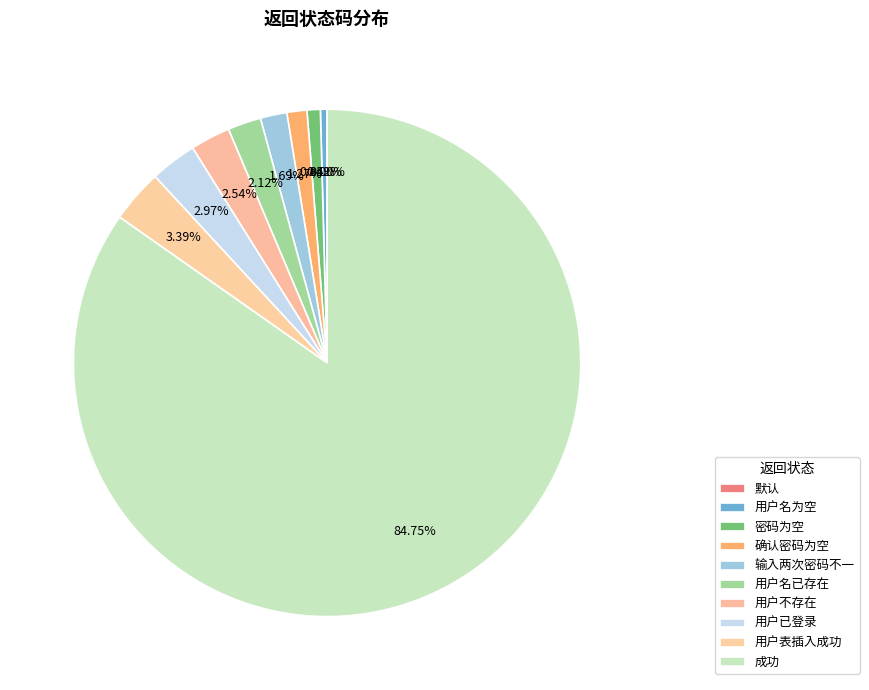

Rank the categories by value from highest to lowest.

成功, 用户表插入成功, 用户已登录, 用户不存在, 用户名已存在, 输入两次密码不一, 确认密码为空, 密码为空, 用户名为空, 默认